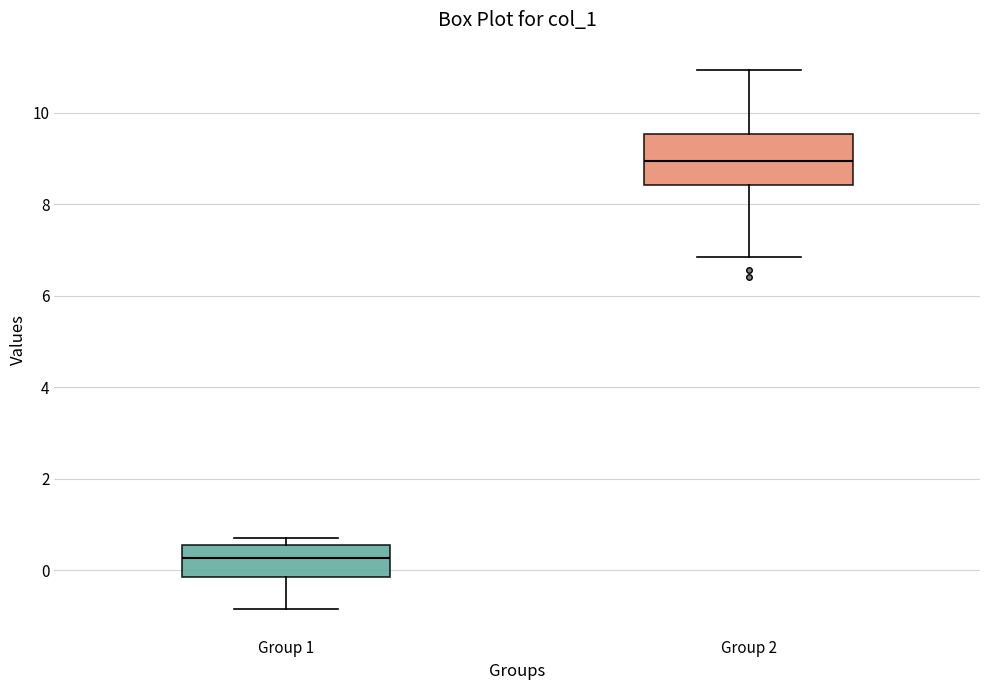

Which box's median line is the highest?

Group 2